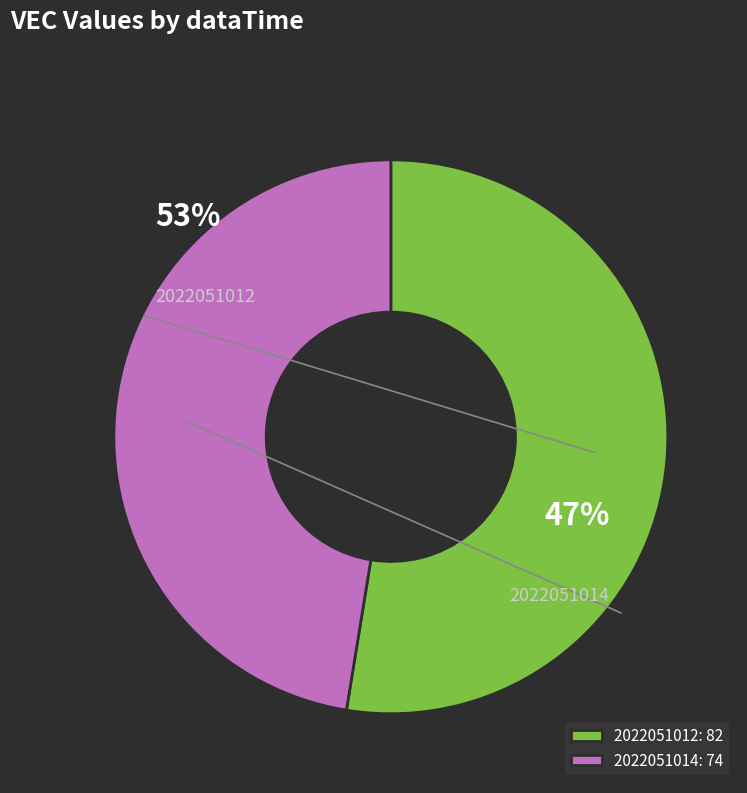

To the nearest percent, what portion does 2022051012 represent?

53%